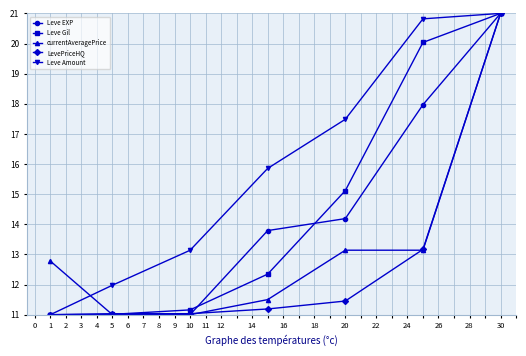

What is the maximum value for Leve Gil?

21.0